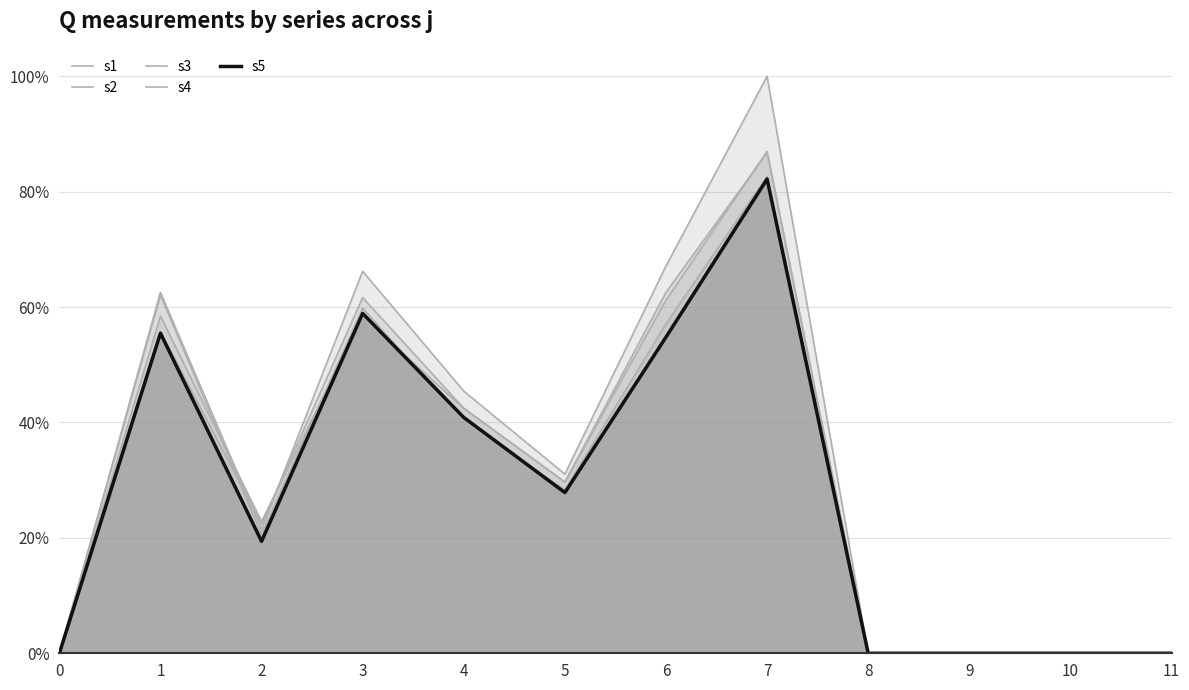

In s4, how many points are lower than both neighbors (excluding endpoints)?

2